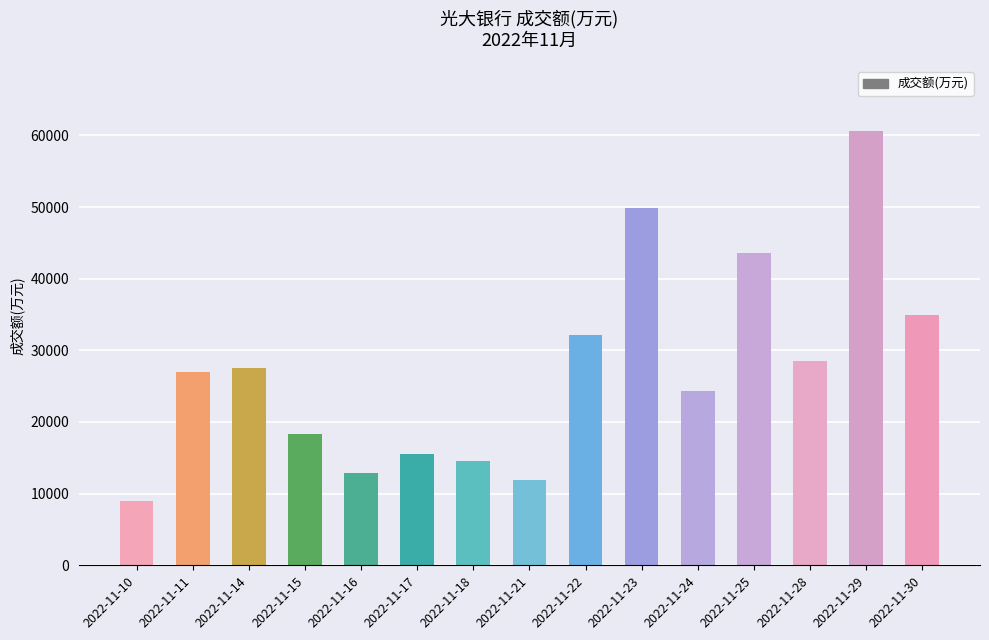

What is the sum of all values?

410588